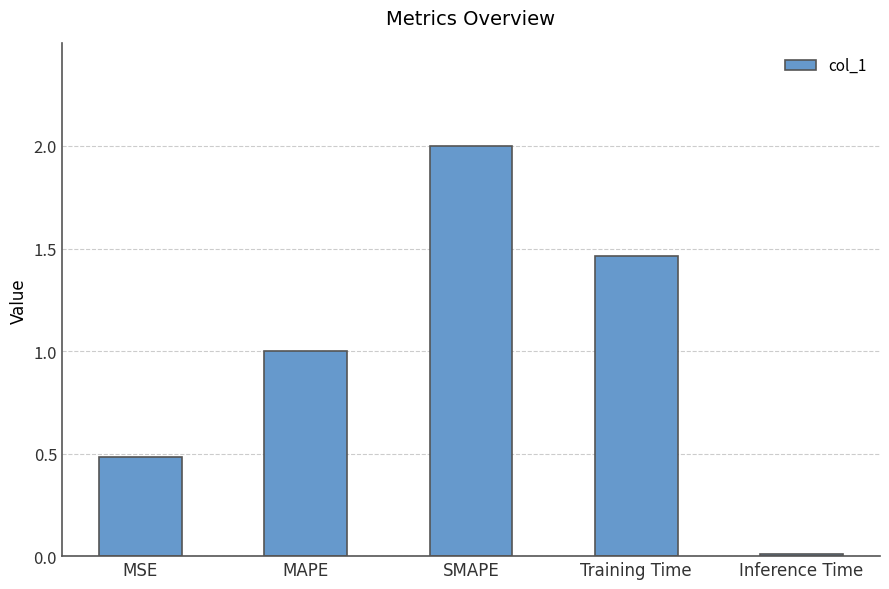

How many data points does each series have?

5